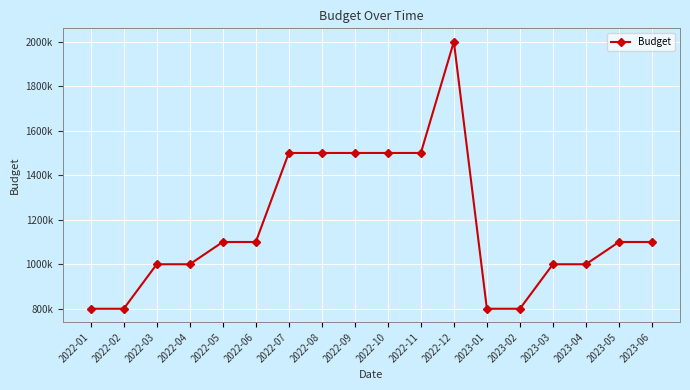

The chart shows a value of 633484 at 2022-03. True or false?

False